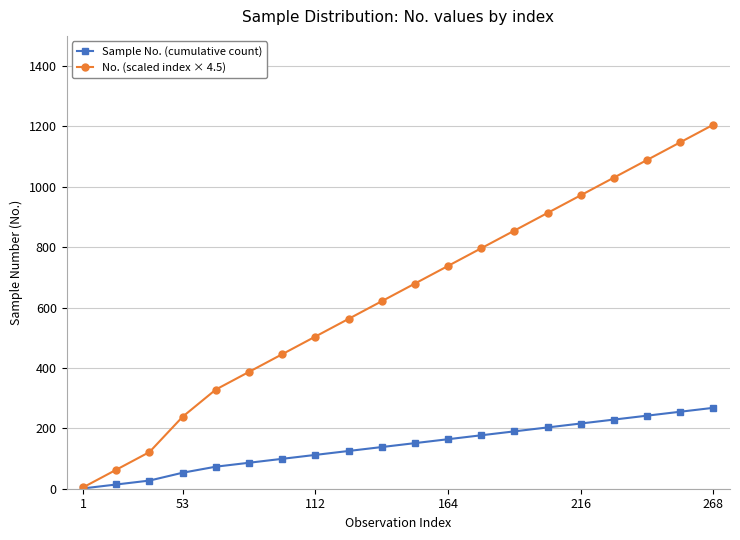

Which series has the largest total across all categories?

No. (scaled index × 4.5)